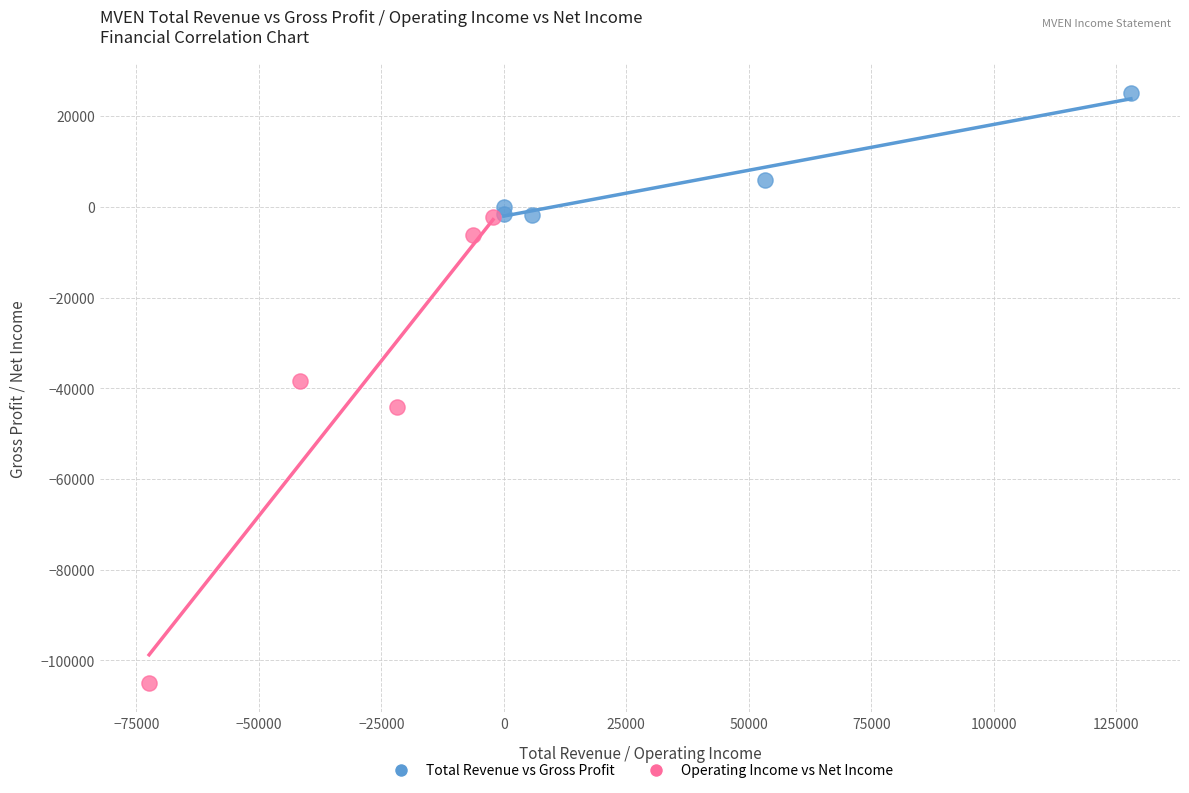

Which series contains the highest Y value?

Total Revenue vs Gross Profit